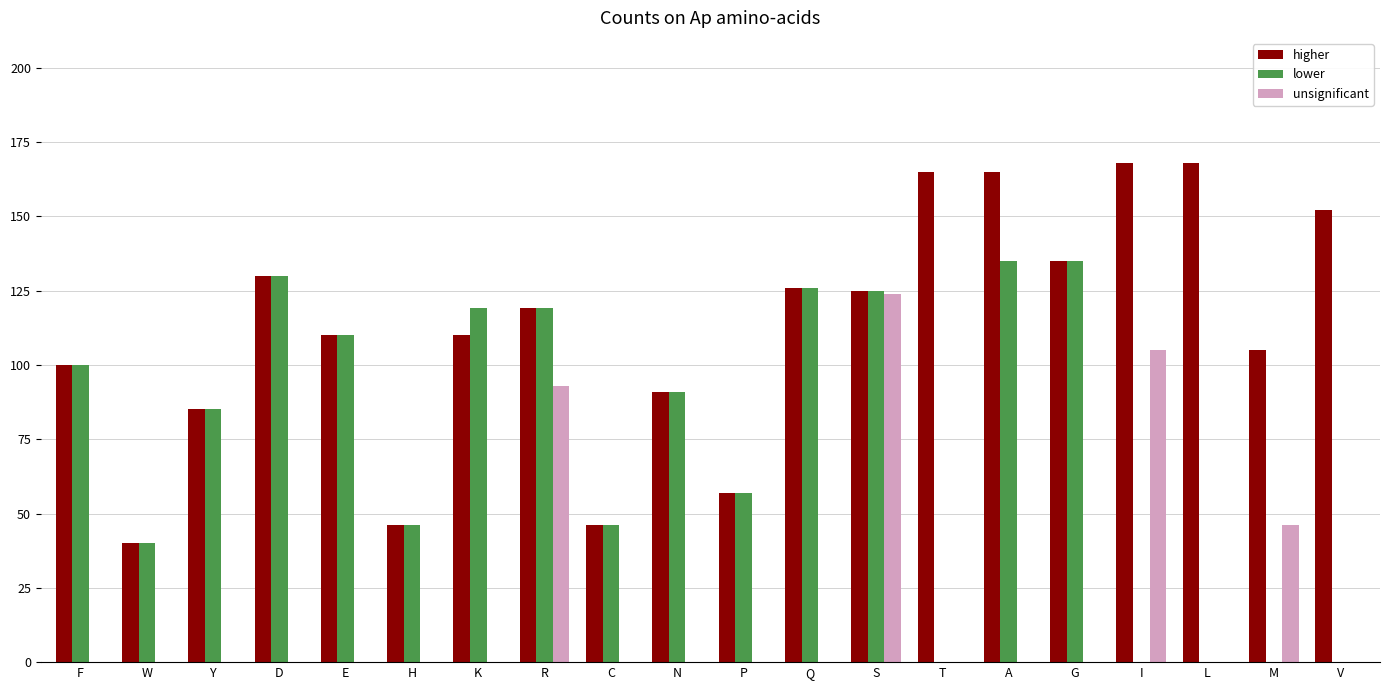

How many groups of bars are there?

20